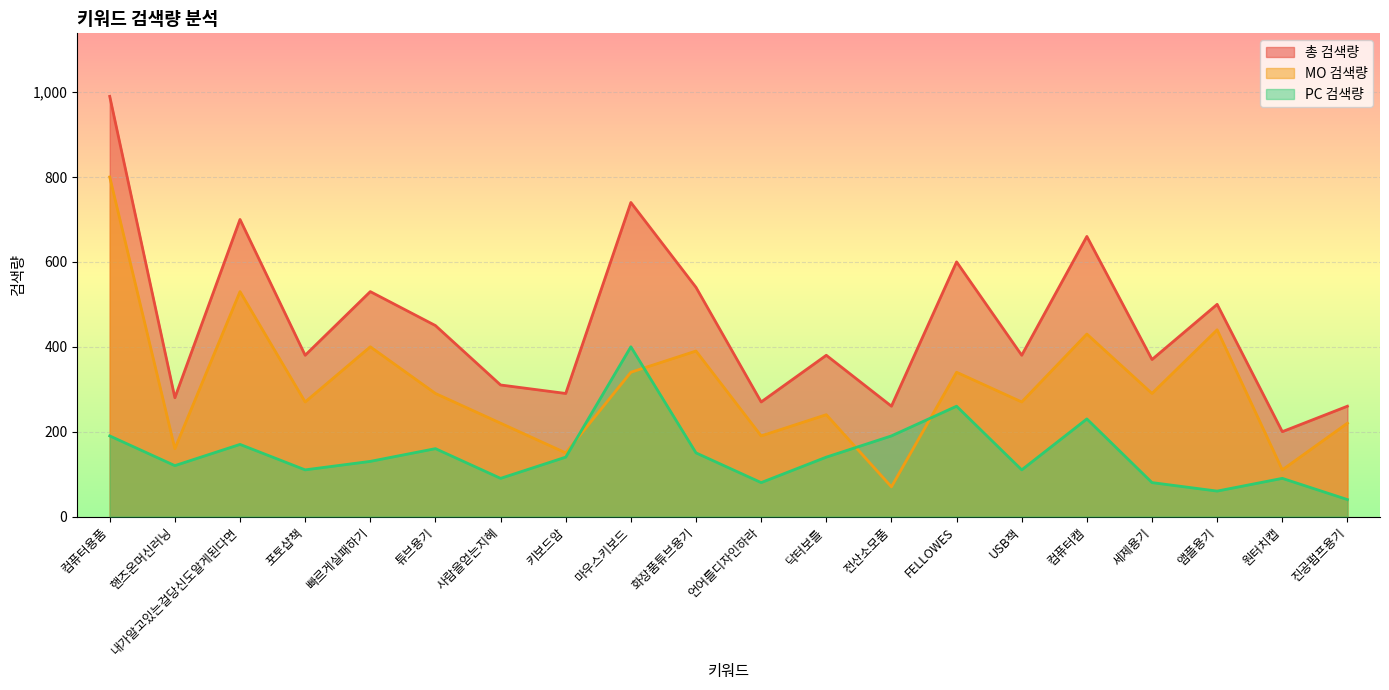

What is the maximum value shown in the chart?

990